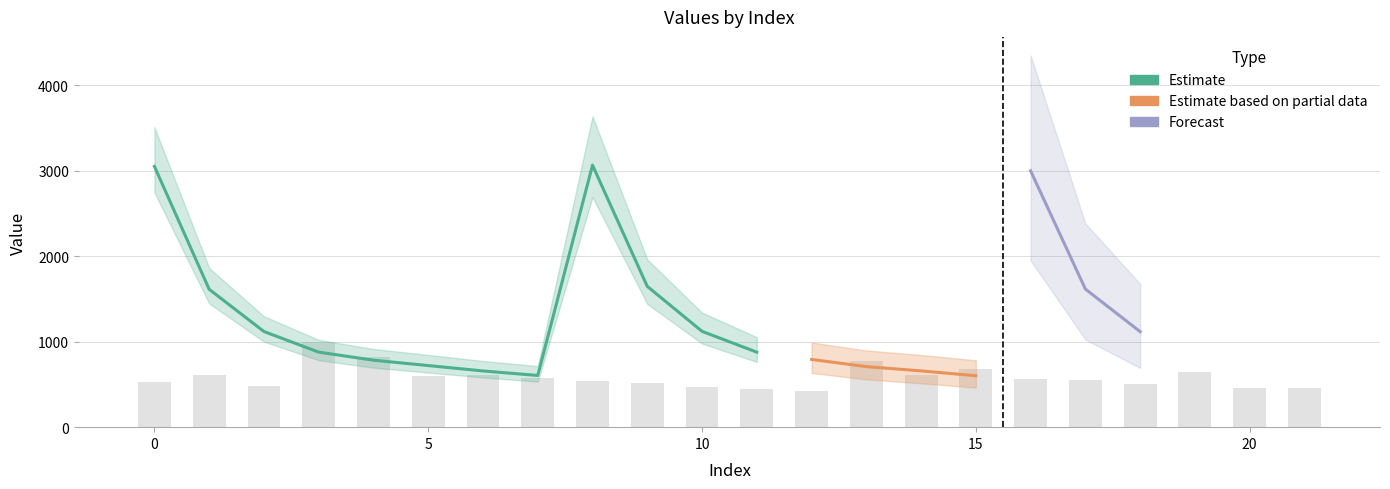

What is the approximate value at 18?

510.0